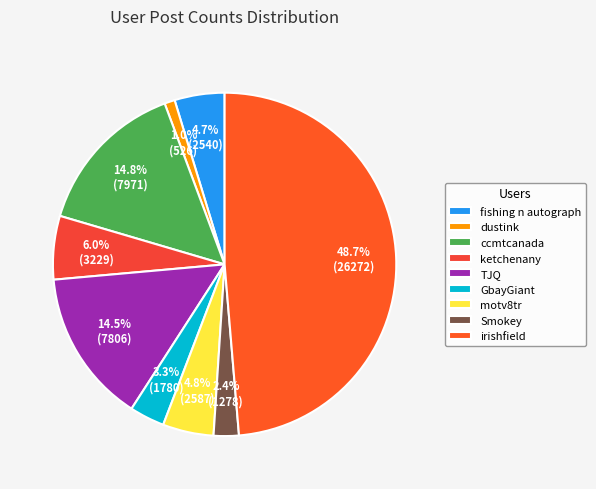

To the nearest percent, what is the difference between the largest and smallest slice percentages?

48%